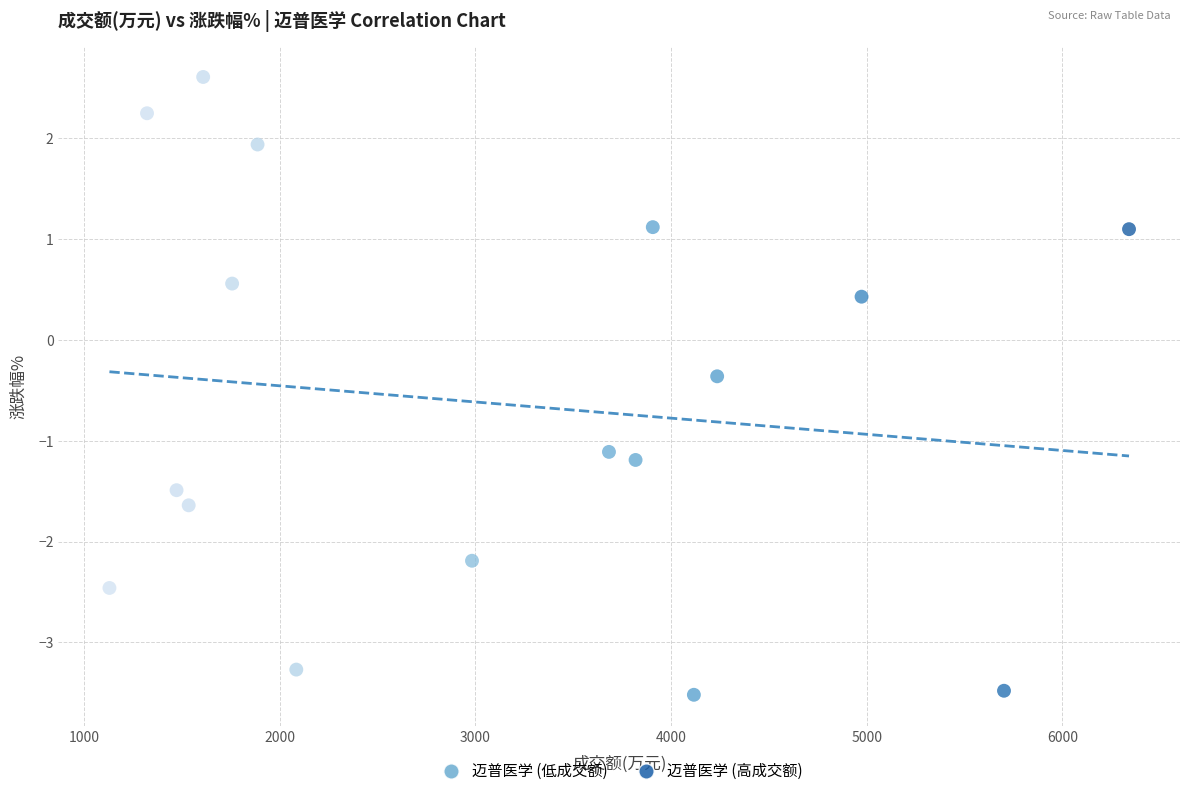

What Y value in the scatter plot is closest to 0?

-0.4